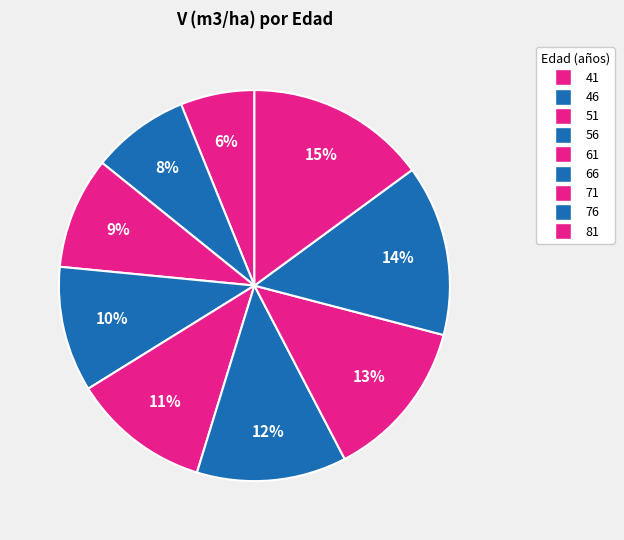

How many slices are in this pie chart?

9